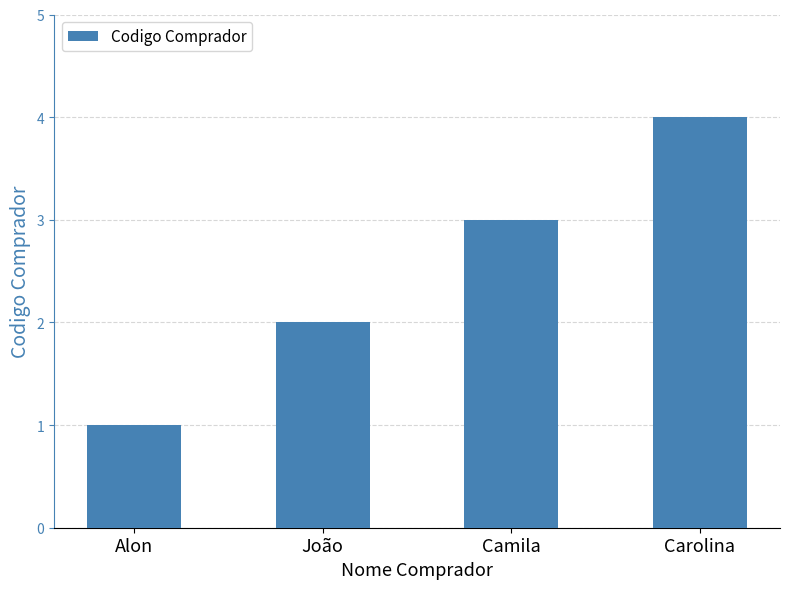

The value at João is 1. True or false?

False